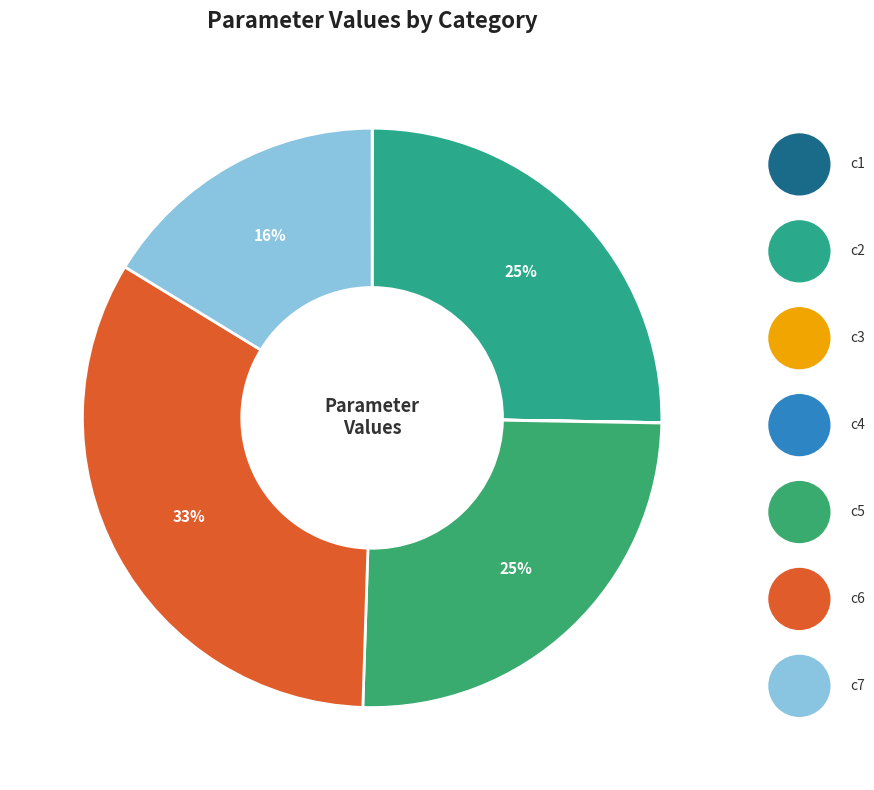

What is the total percentage of c5 and c6?

58.4%